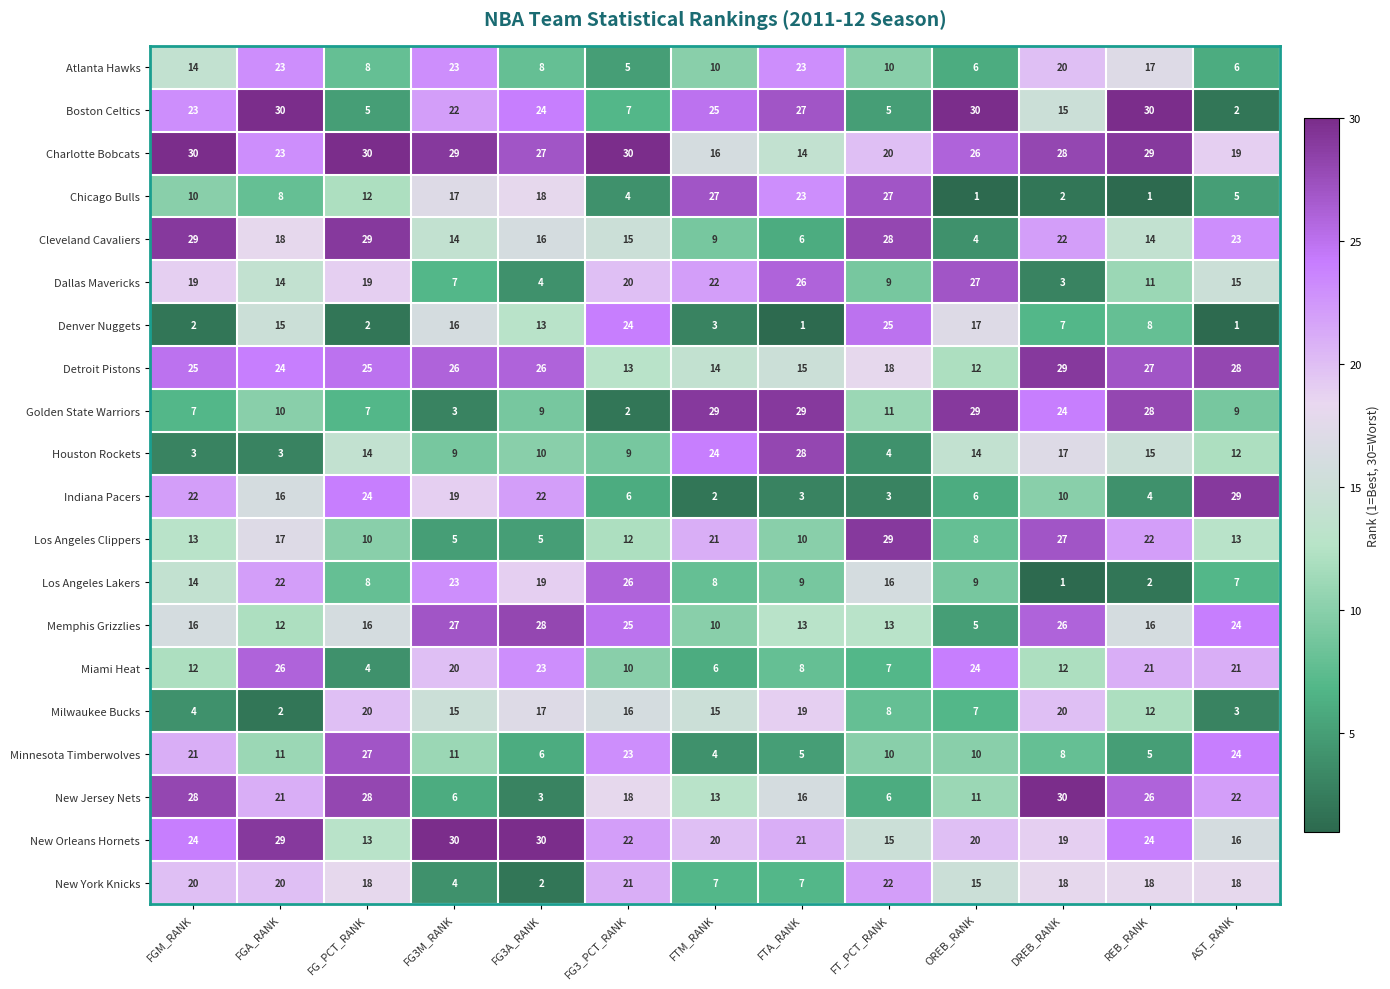

Which category has the lowest value in the Memphis Grizzlies series?

OREB_RANK